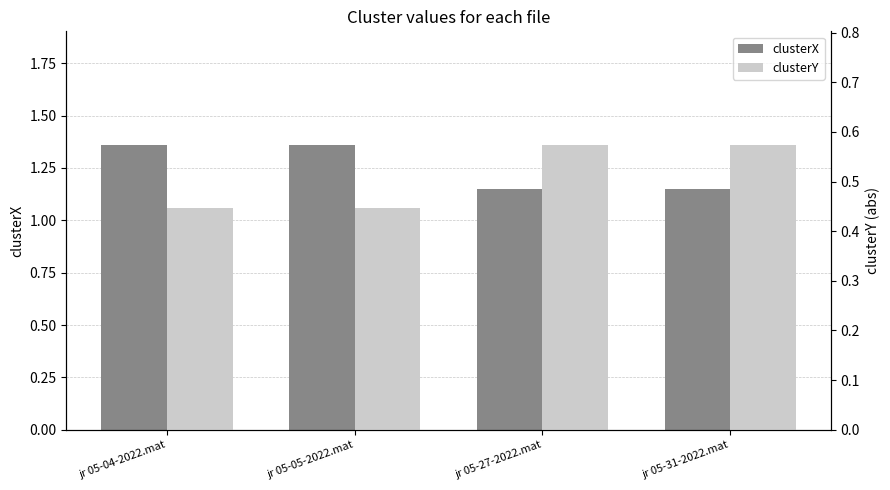

List the labels in order of clusterY value, smallest first.

jr 05-04-2022.mat, jr 05-05-2022.mat, jr 05-27-2022.mat, jr 05-31-2022.mat